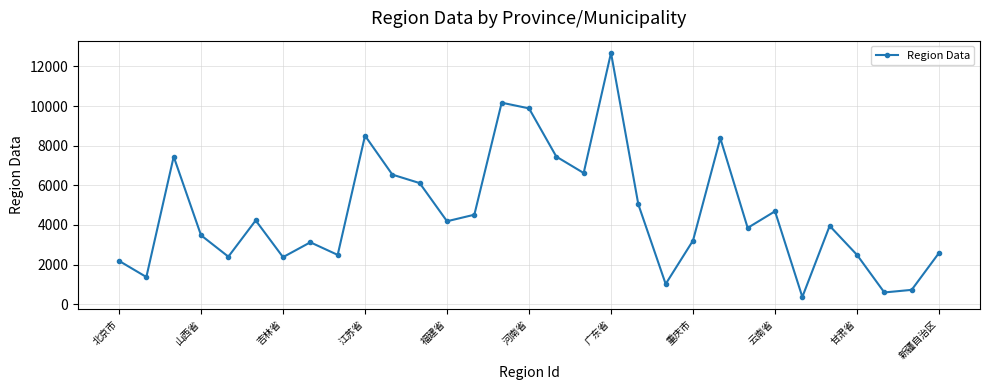

What is the difference between the maximum and minimum values?

12318.0